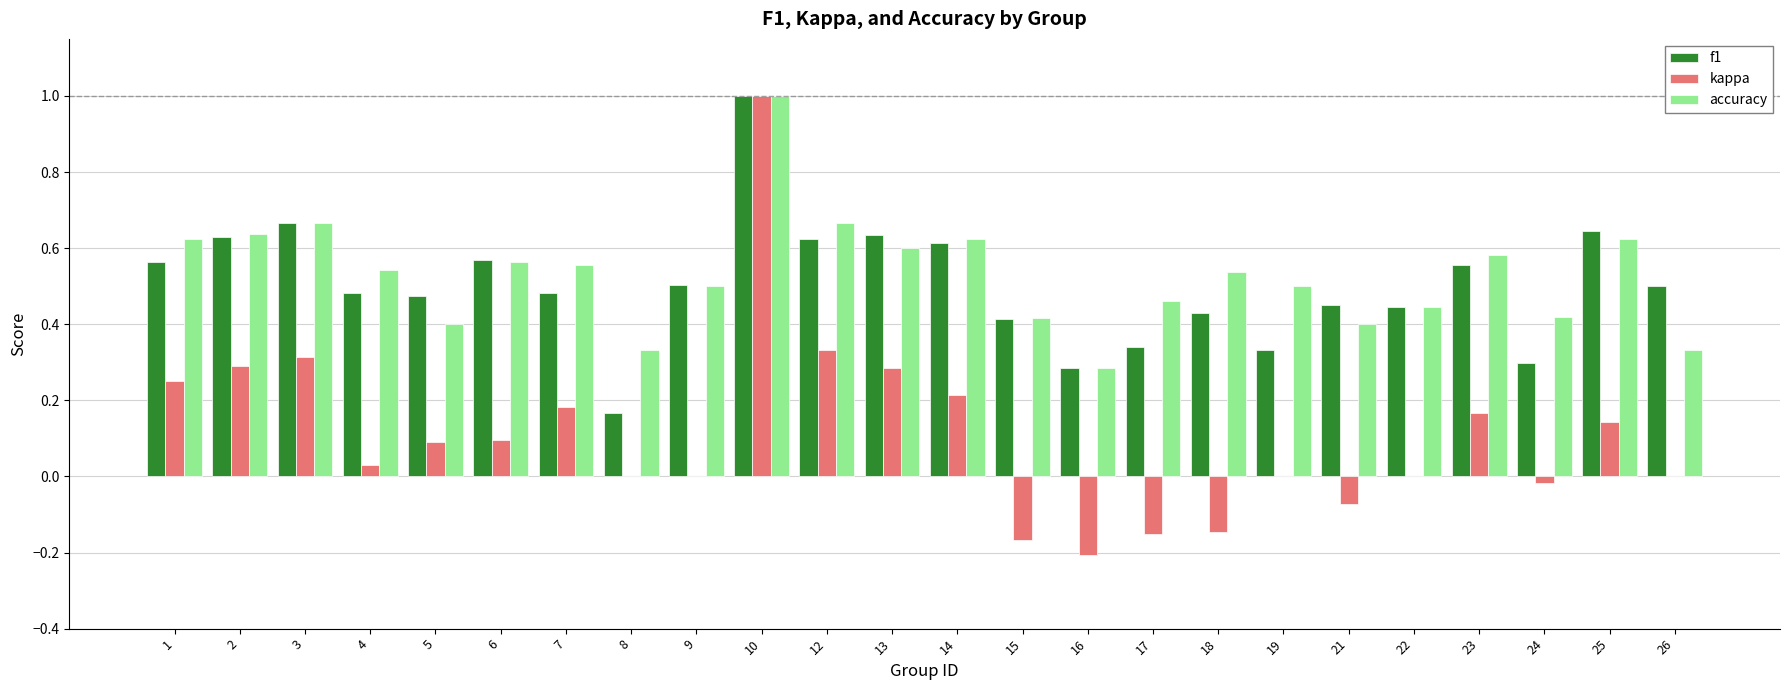

Which series has the widest spread of values?

kappa